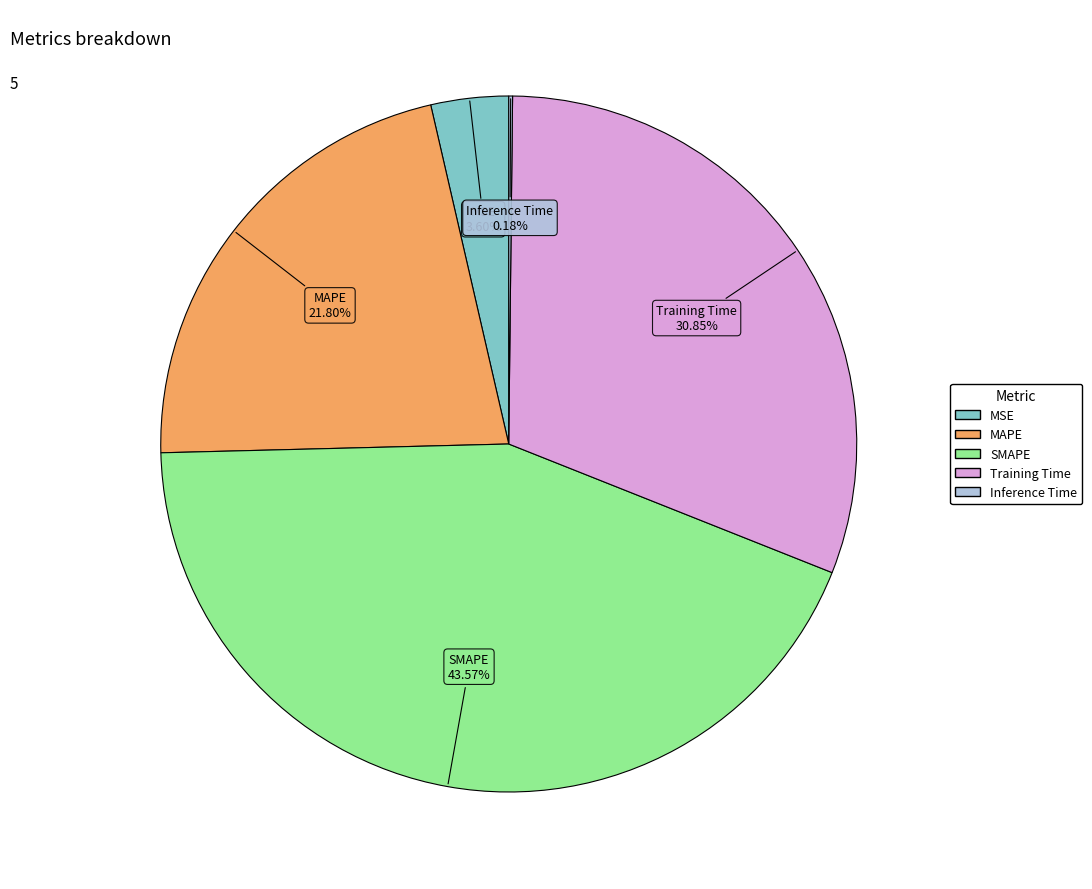

Which slice is the largest?

SMAPE